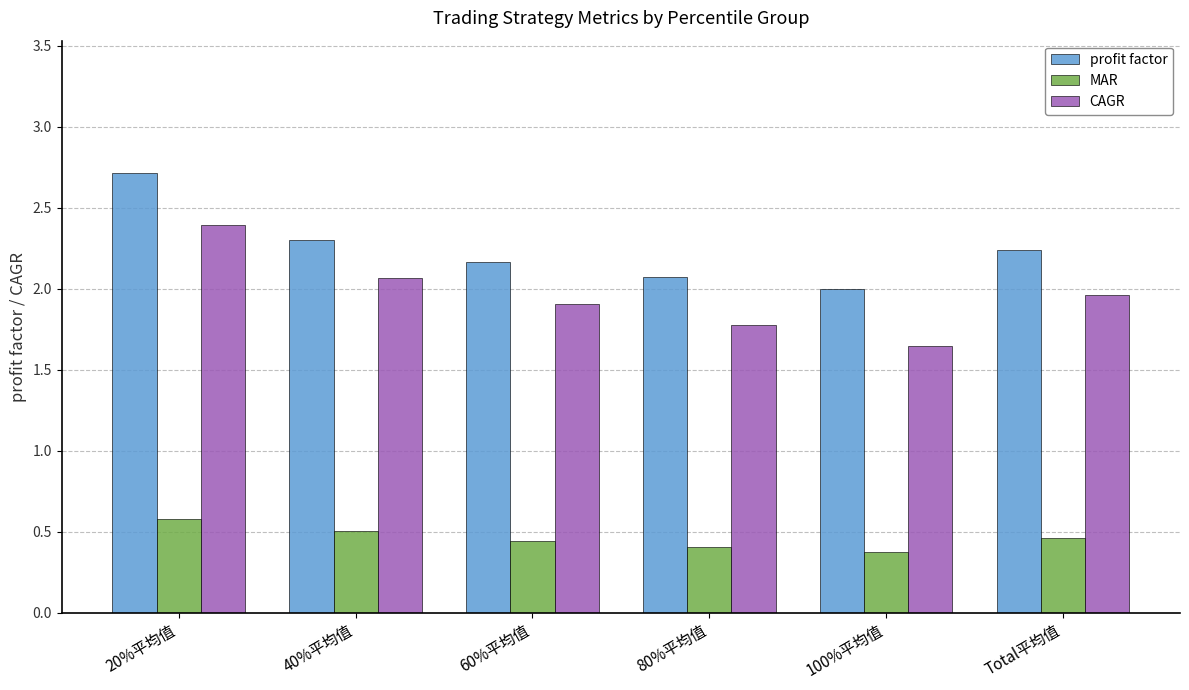

List the series in order of their peak value, highest first.

profit factor, CAGR, MAR